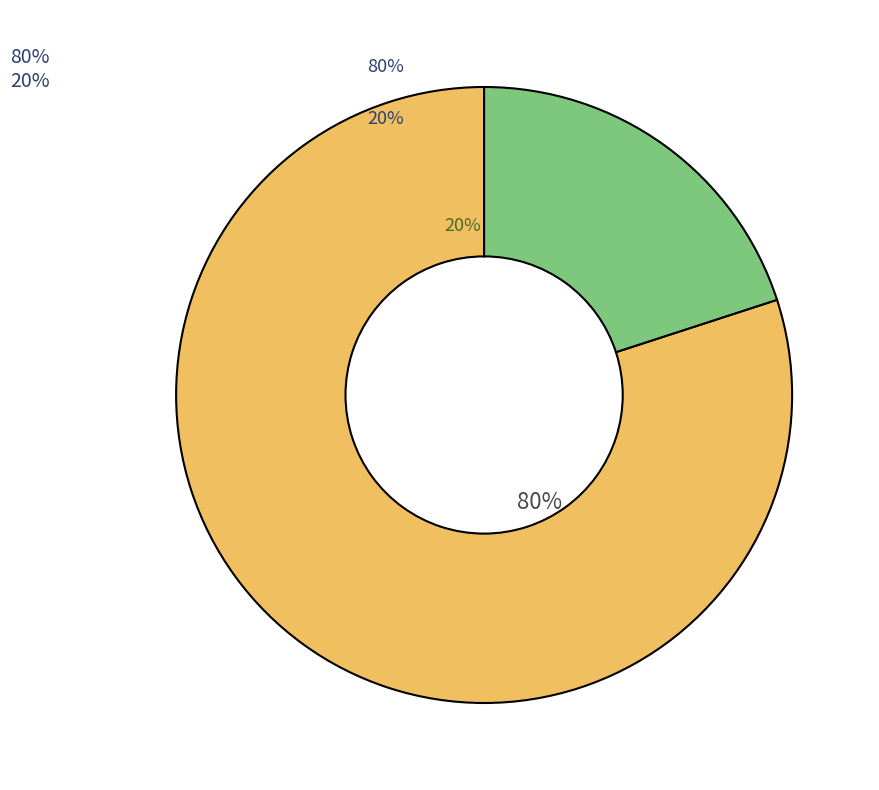

Which slice represents more than half of the pie?

Truck 0